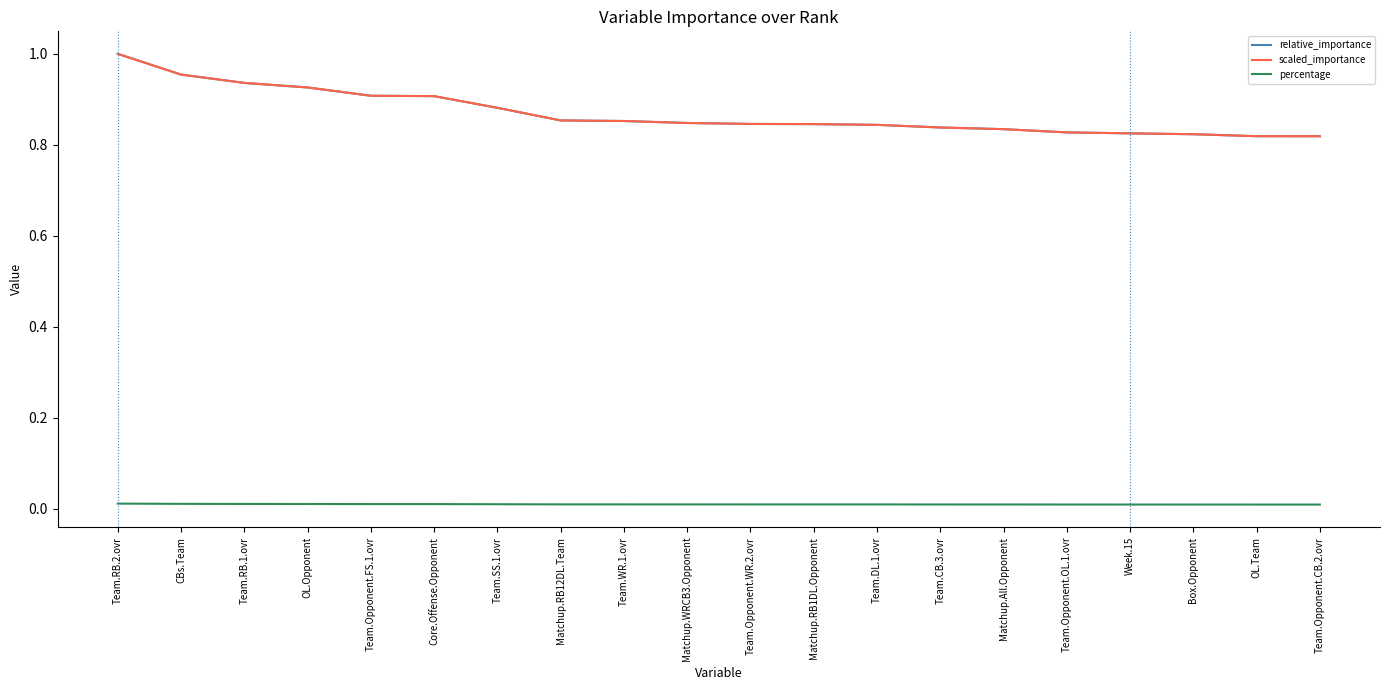

True or false: percentage has a value of 0.0 at Team.Opponent.FS.1.ovr.

False